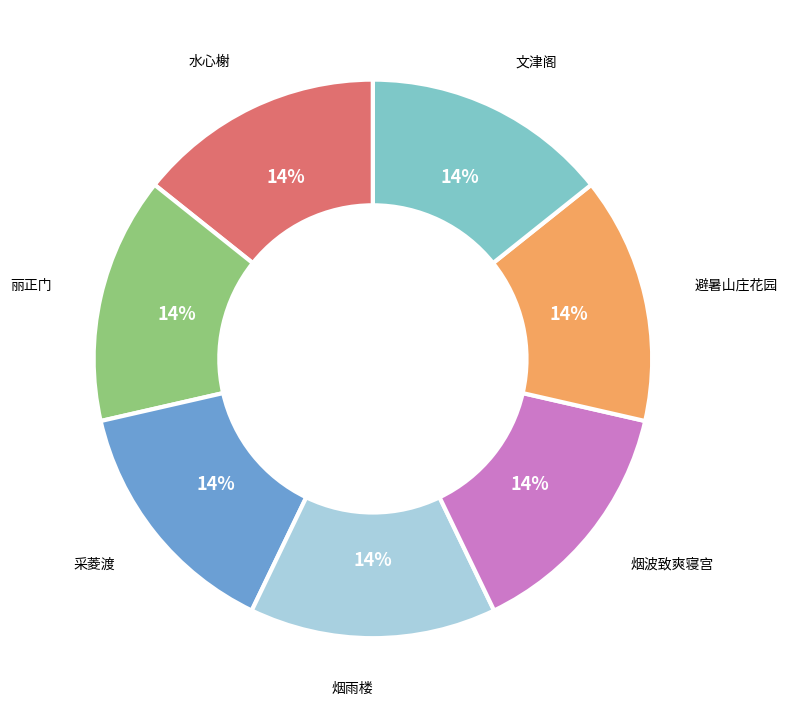

Does any single category account for the majority?

No